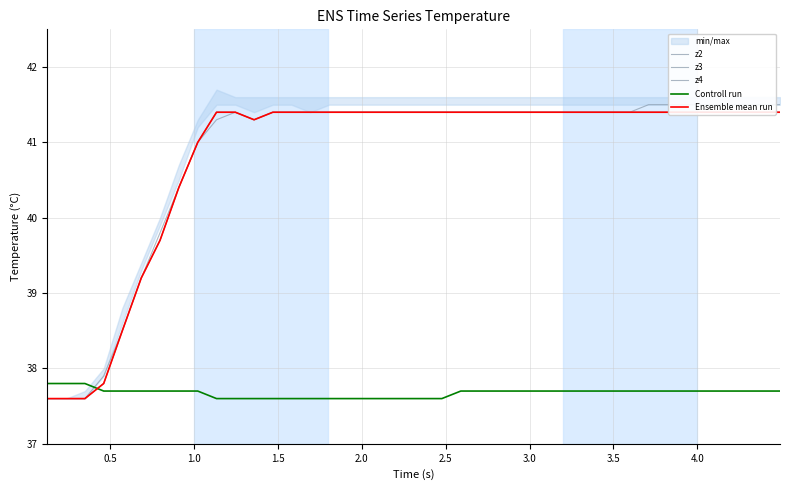

What is the highest value of the Controll run series?

37.8